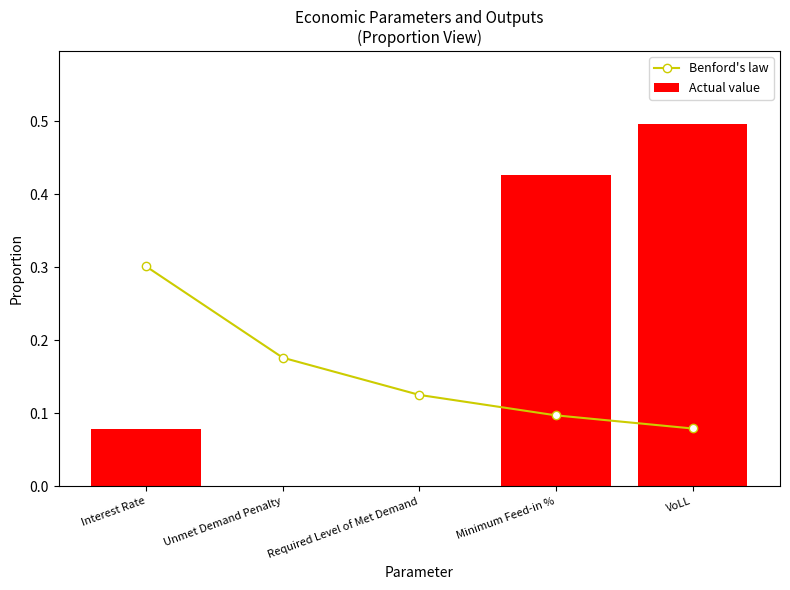

Are the bars horizontal?

No